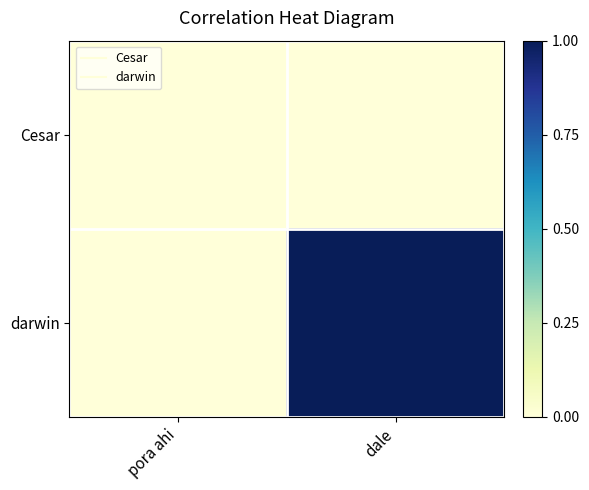

Between pora ahi and dale, which series saw the biggest shift?

darwin